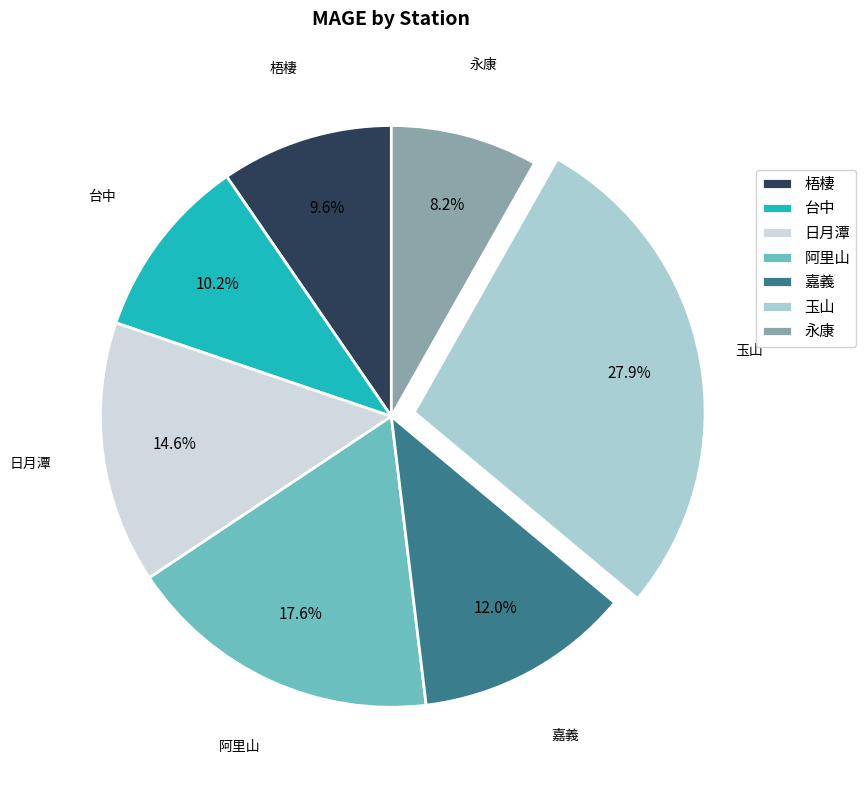

Rank the categories by value from lowest to highest.

永康, 梧棲, 台中, 嘉義, 日月潭, 阿里山, 玉山